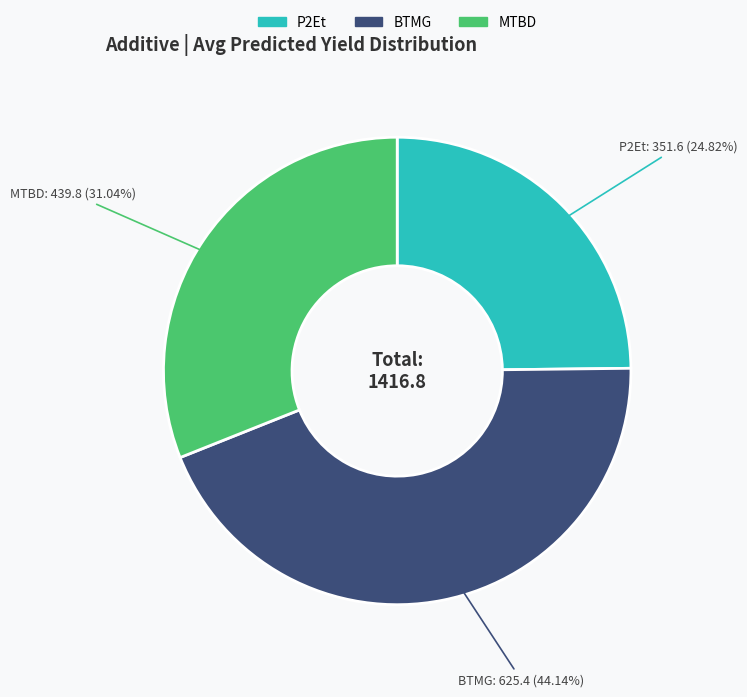

Is there a majority slice in this chart?

No